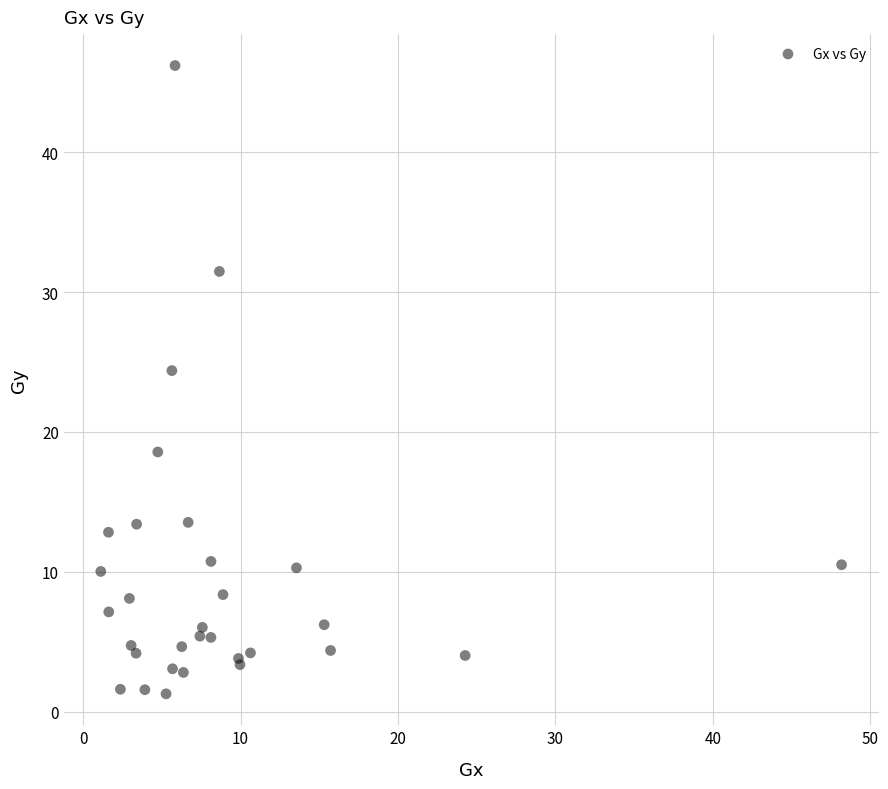

What Y value in the scatter plot is closest to 23?

24.4